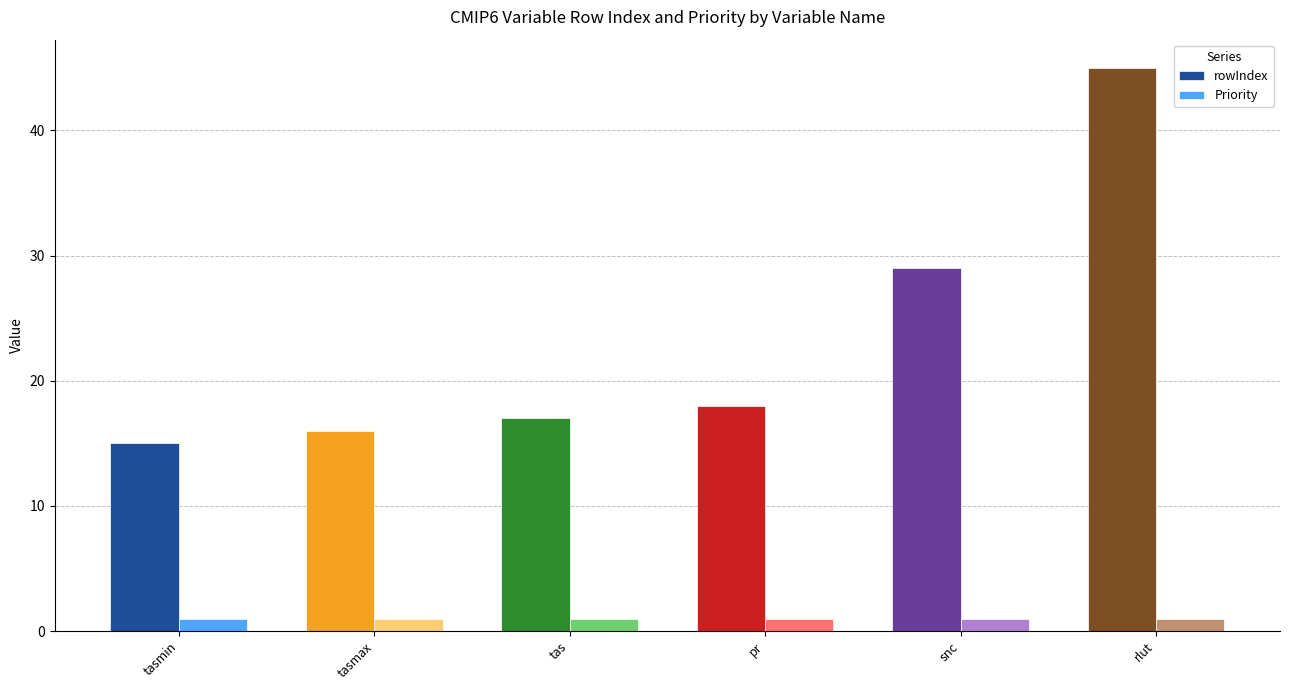

Is the value of Priority at tasmax greater than the value of rowIndex at snc?

No